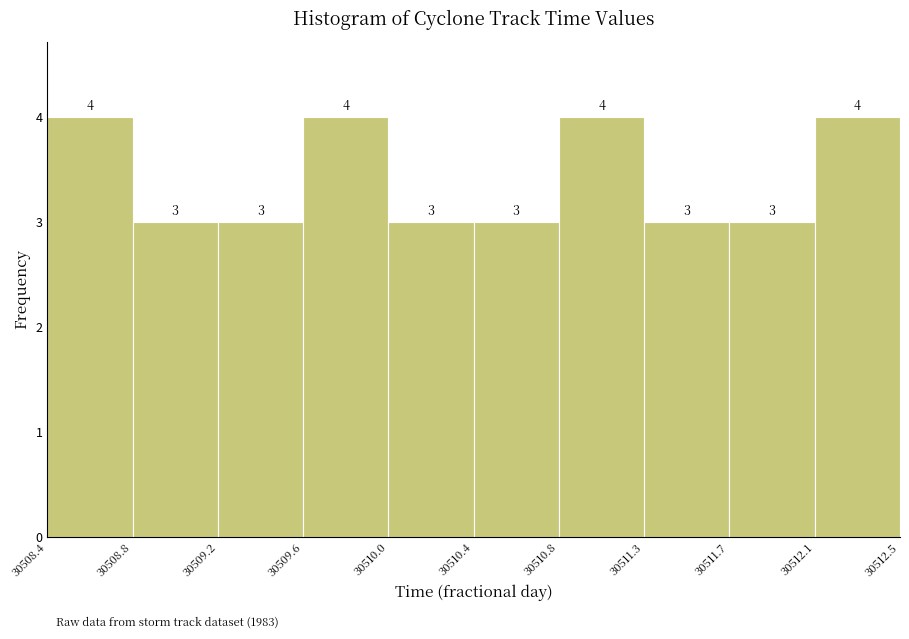

Reading left to right, list all the values displayed in this chart.

4	3	3	4	3	3	4	3	3	4